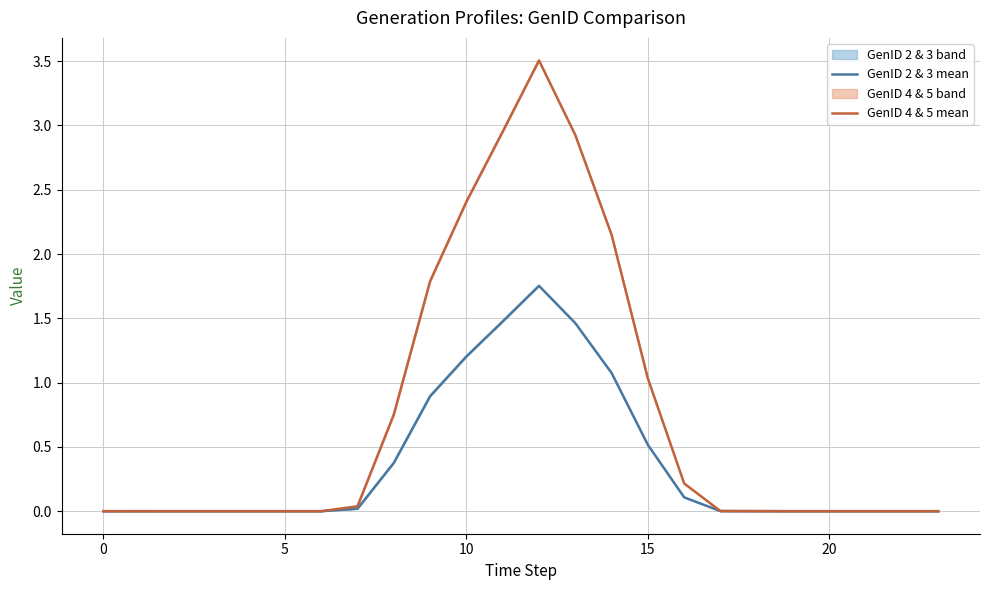

Which series has the largest range (max minus min)?

GenID 4 & 5 mean